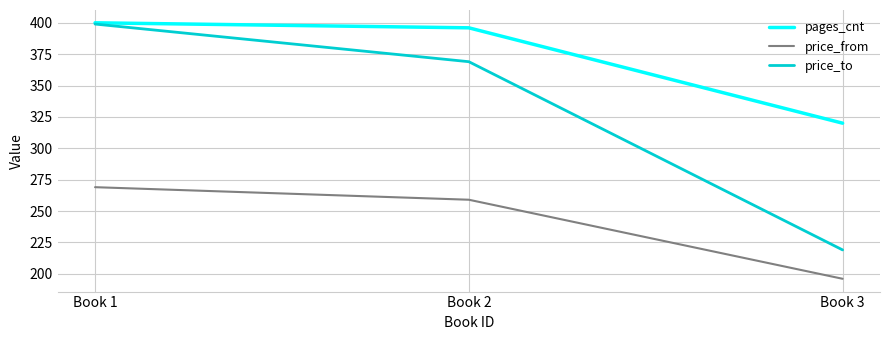

The price_to series shows 696 at Book 1. True or false?

False